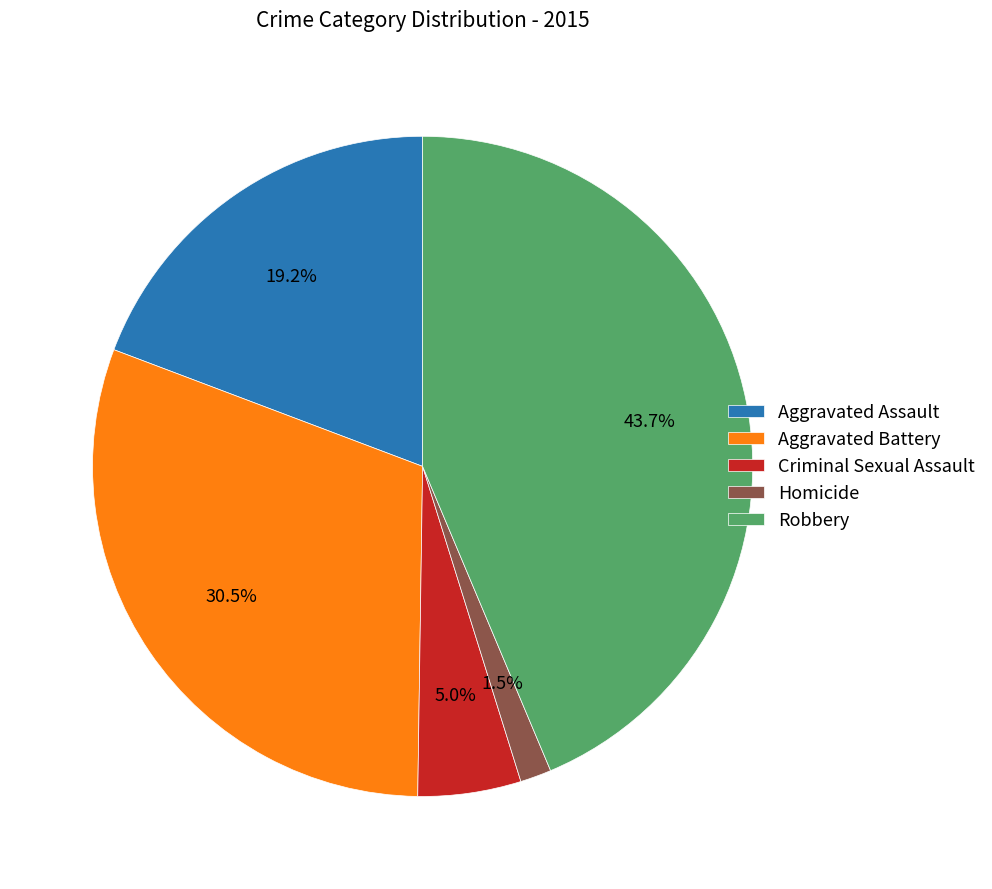

Between Robbery and Aggravated Assault, which is larger?

Robbery